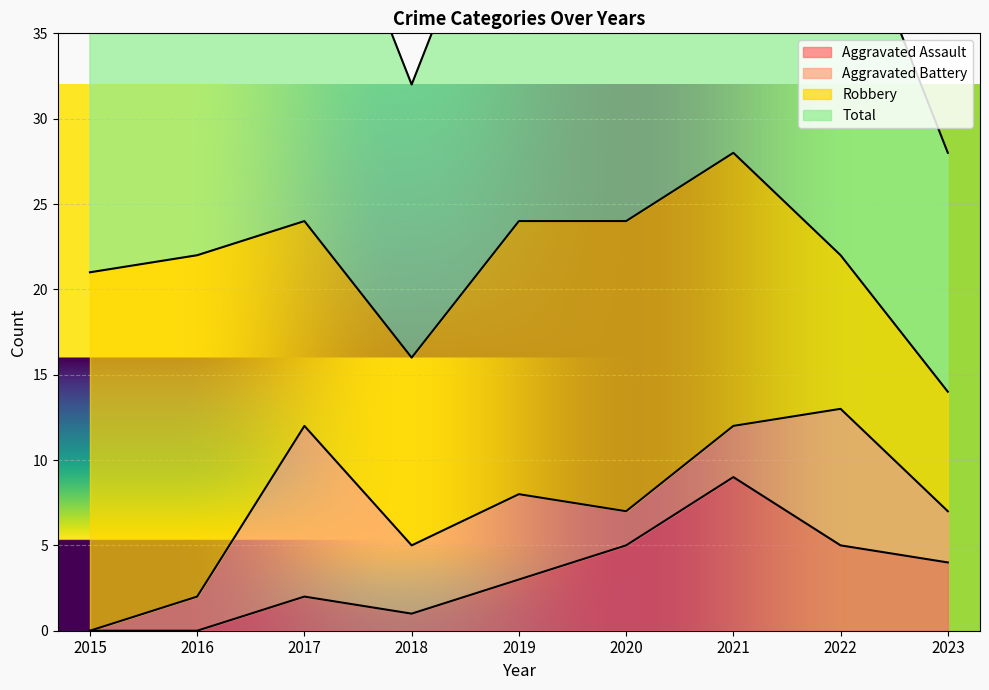

Which series has the widest spread of values?

Total